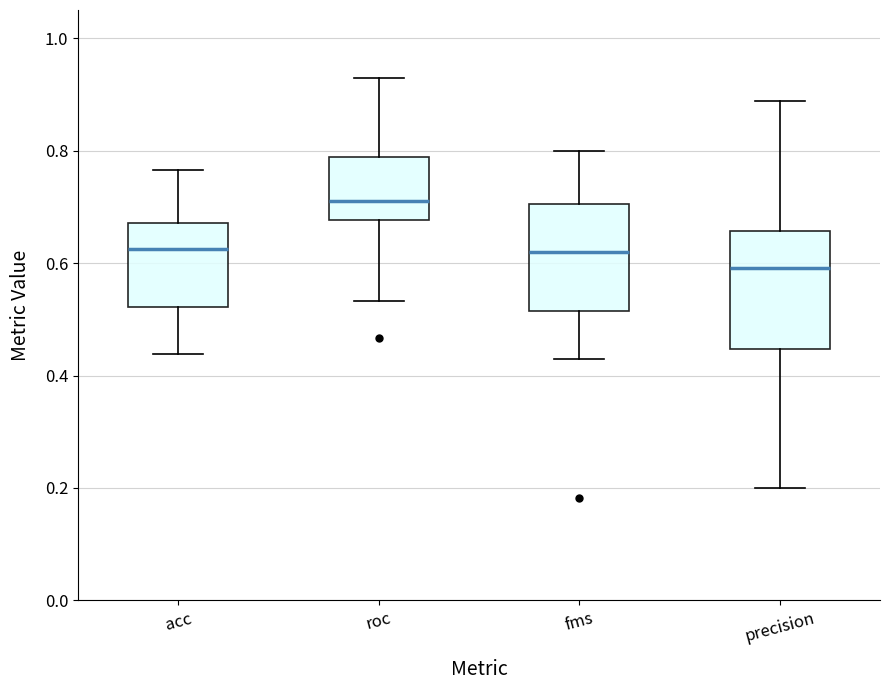

Where does the upper whisker of the box for precision end on the y-axis? The values are not printed on the chart, so give them approximately, as read against the axis.

0.88